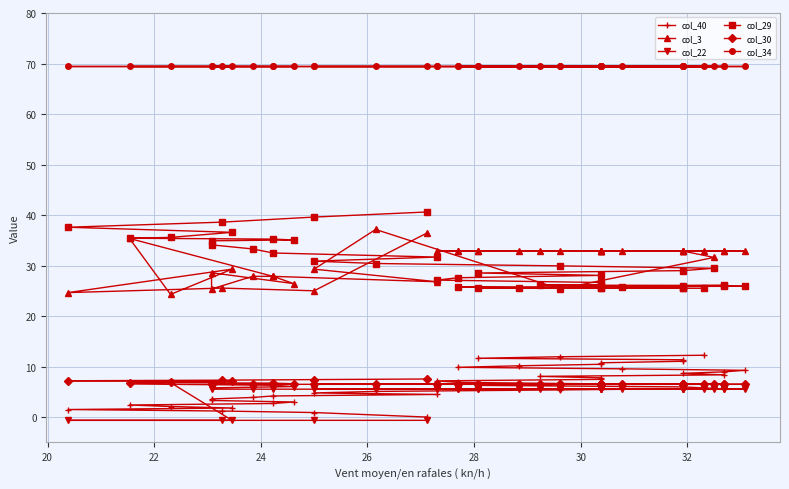

How many data points in col_22 are less than 5?

5